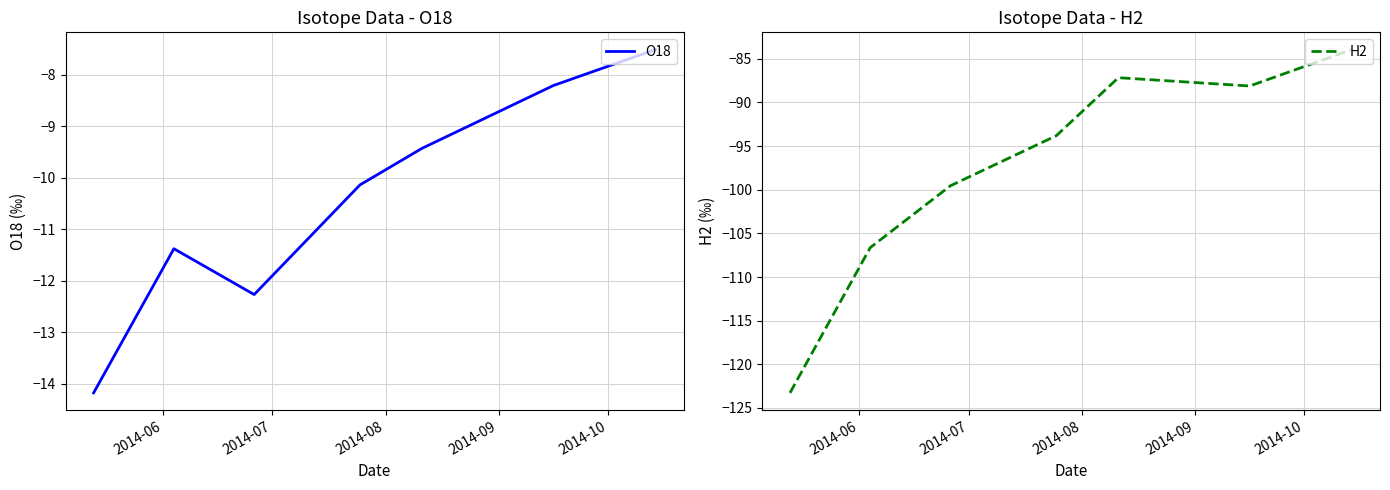

Rank the series by their maximum value, from highest to lowest.

O18, H2